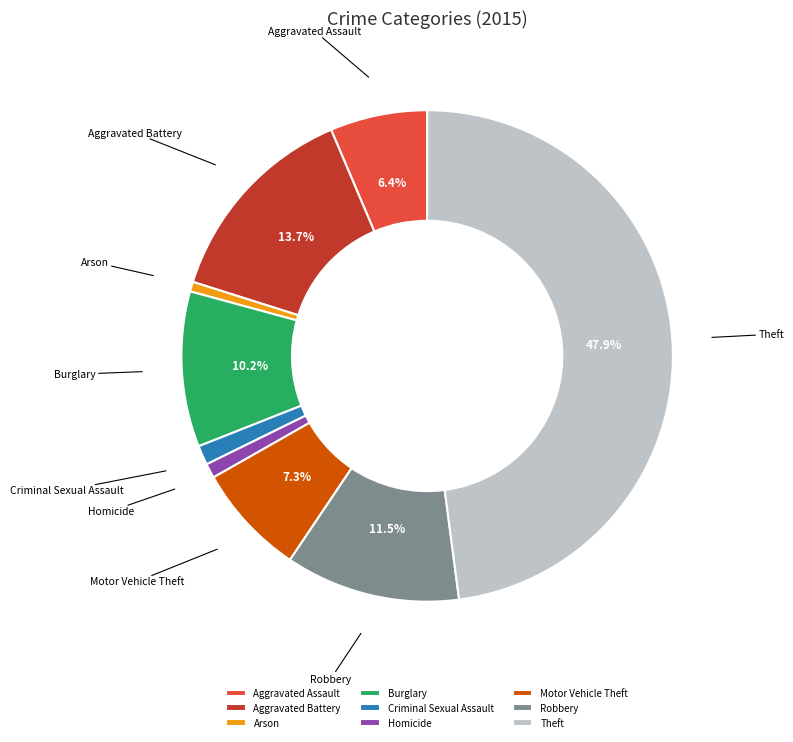

Between Theft and Burglary, which is larger?

Theft